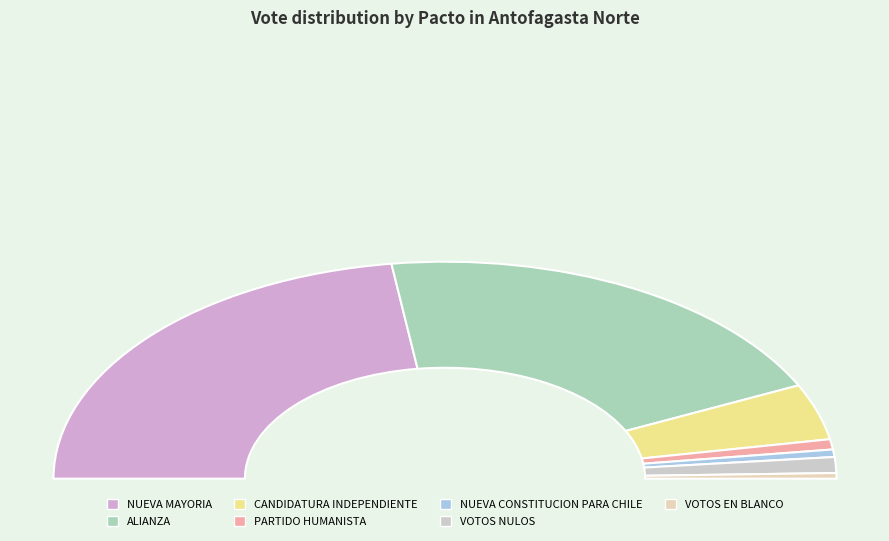

Do VOTOS EN BLANCO and PARTIDO HUMANISTA together represent more than half of the pie?

No